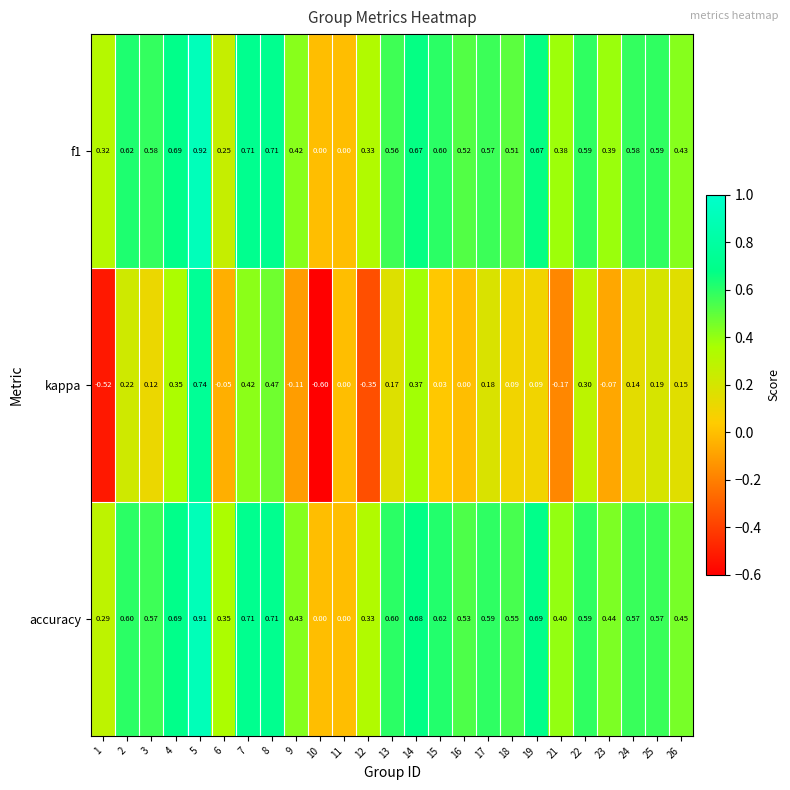

Which series has the largest range (max minus min)?

kappa